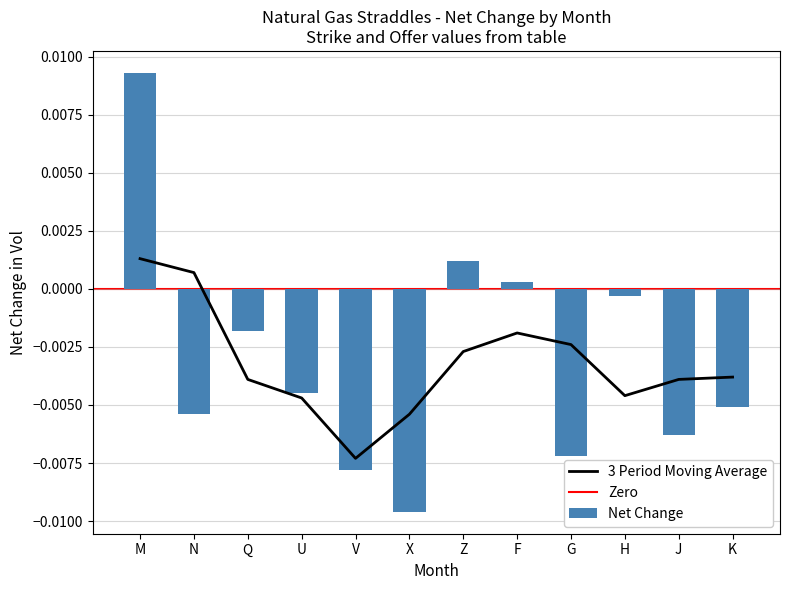

Which has a higher value, V or U?

U